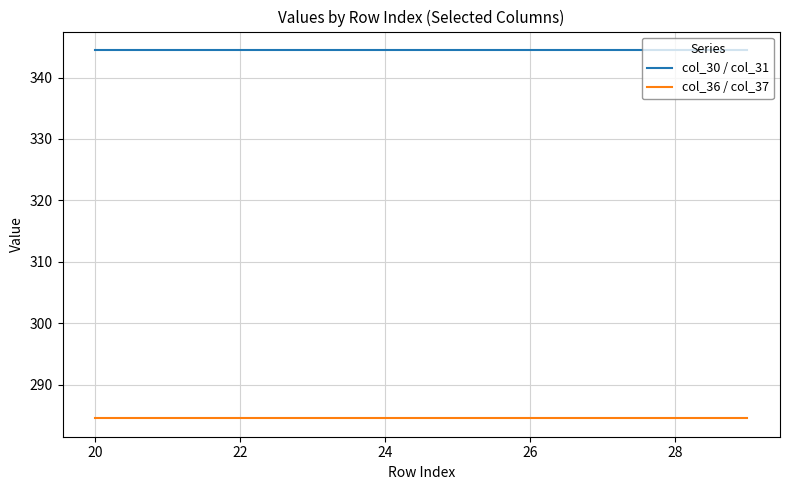

What are all the series names shown in the legend?

col_30 / col_31, col_36 / col_37